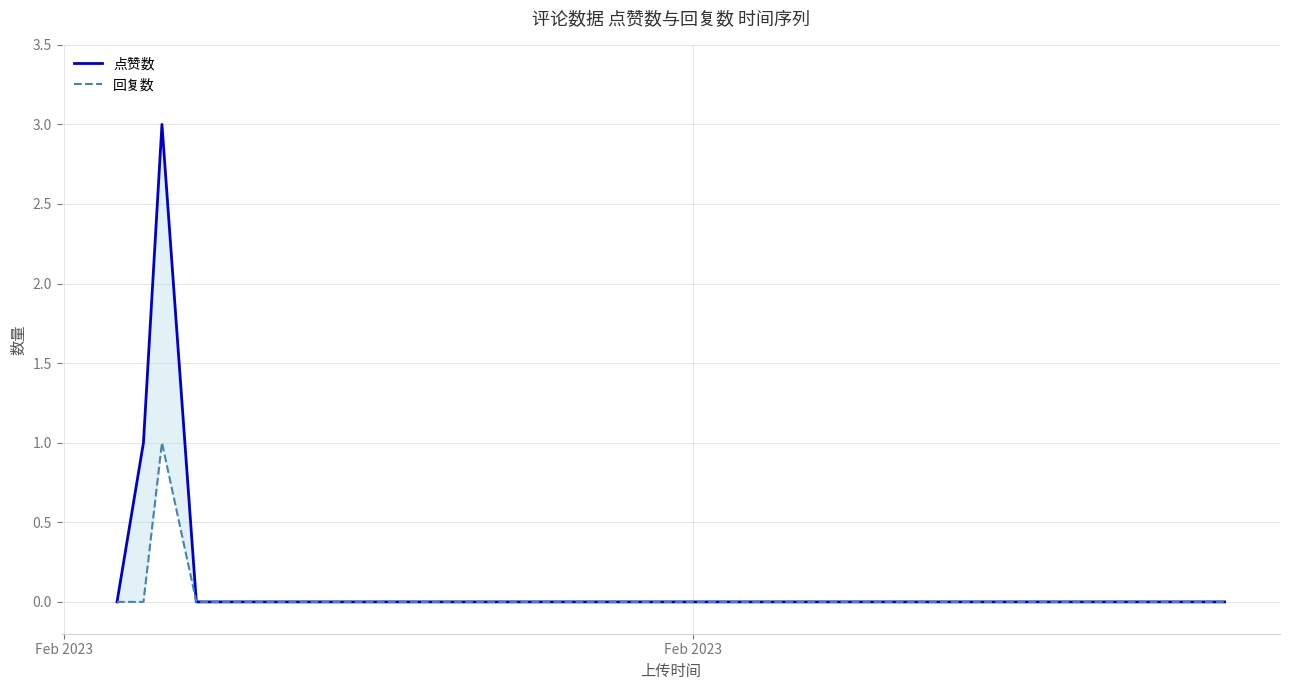

Count the number of data series in this chart.

2